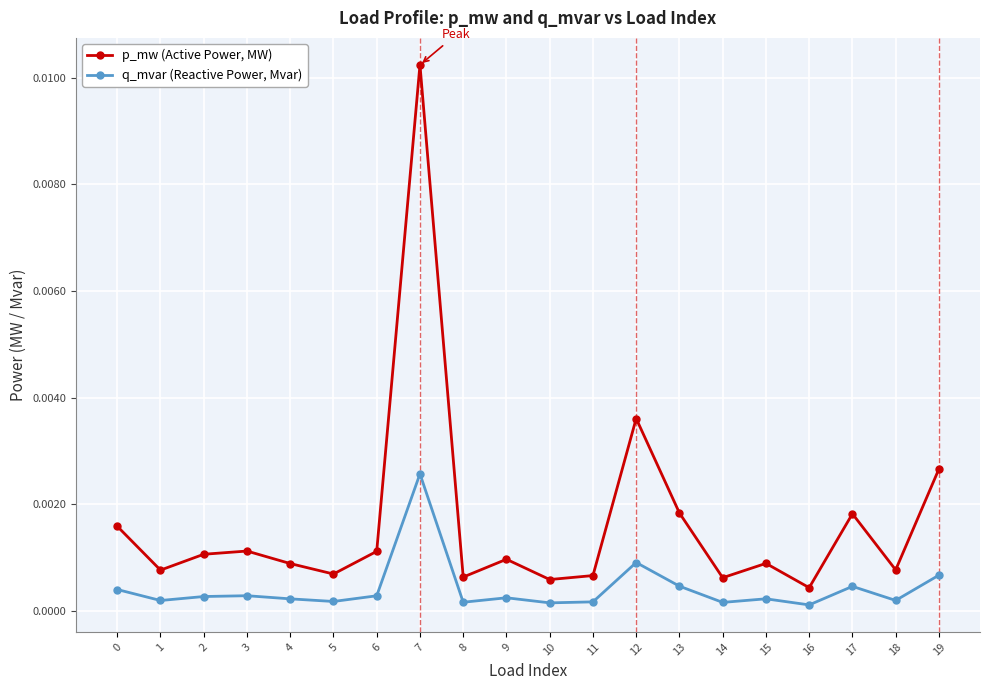

Is it true that q_mvar (Reactive Power, Mvar) equals 0.0 at 11?

True